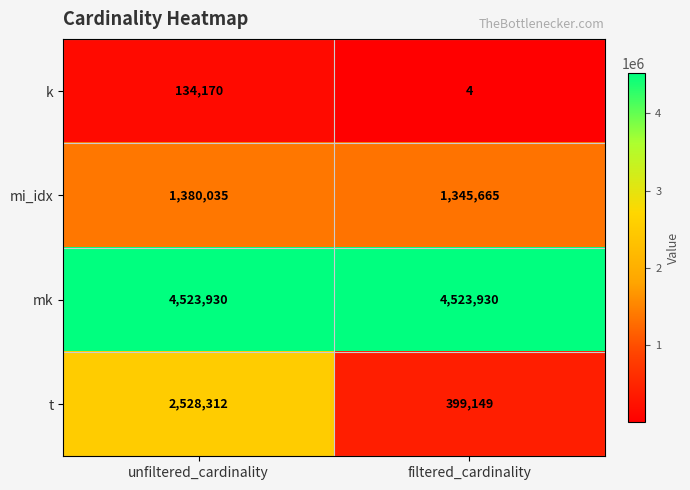

The mi_idx series shows 807449 at unfiltered_cardinality. True or false?

False